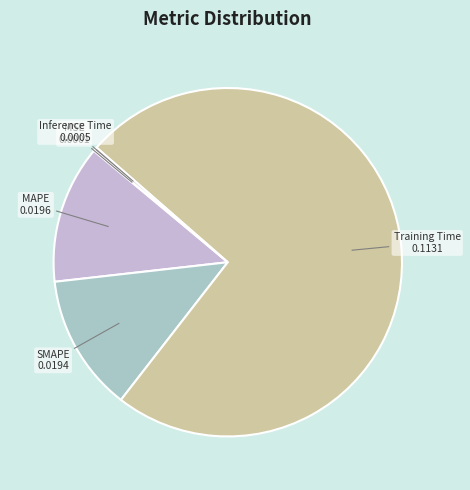

Which slice is the largest?

Training Time